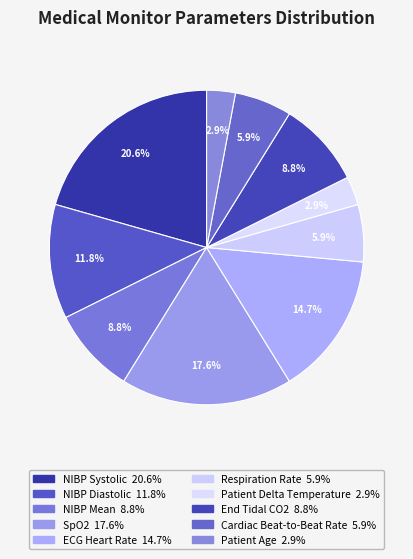

How many segments does this pie chart have?

10